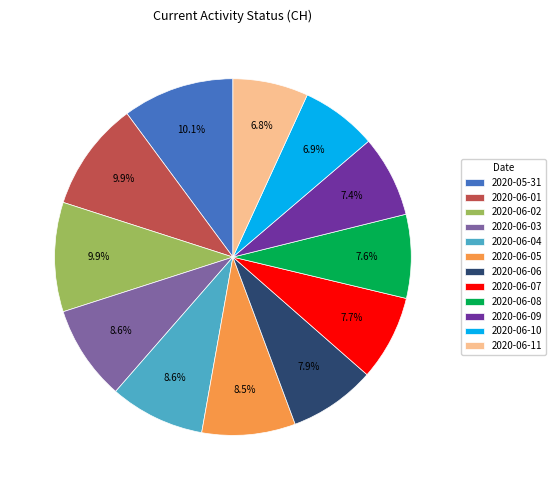

To the nearest percent, what is the difference between the 2020-06-08 and 2020-05-31 slice percentages?

3%